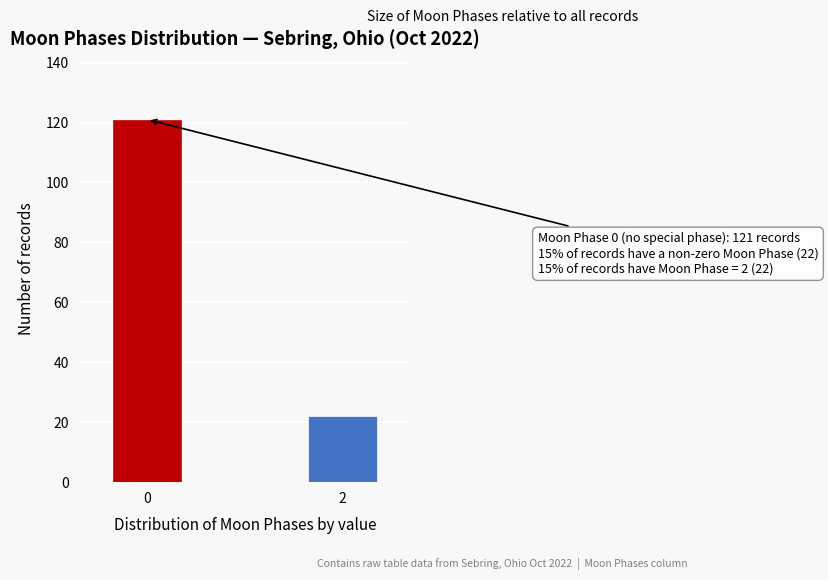

Reading right to left, extract all data points from this chart.

2=22	0=121